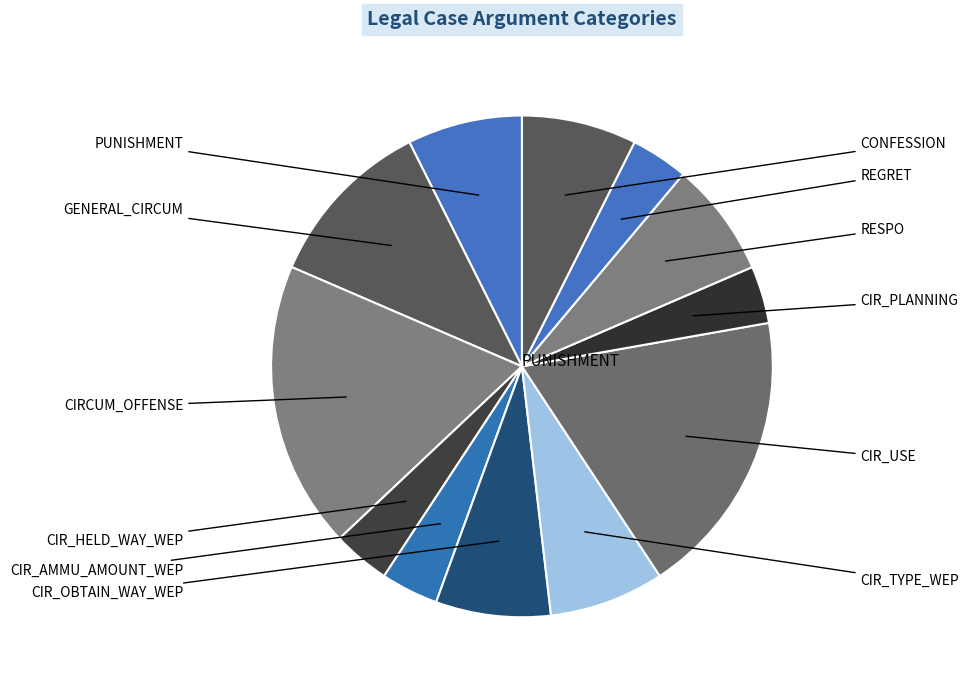

How many slices are in this pie chart?

12